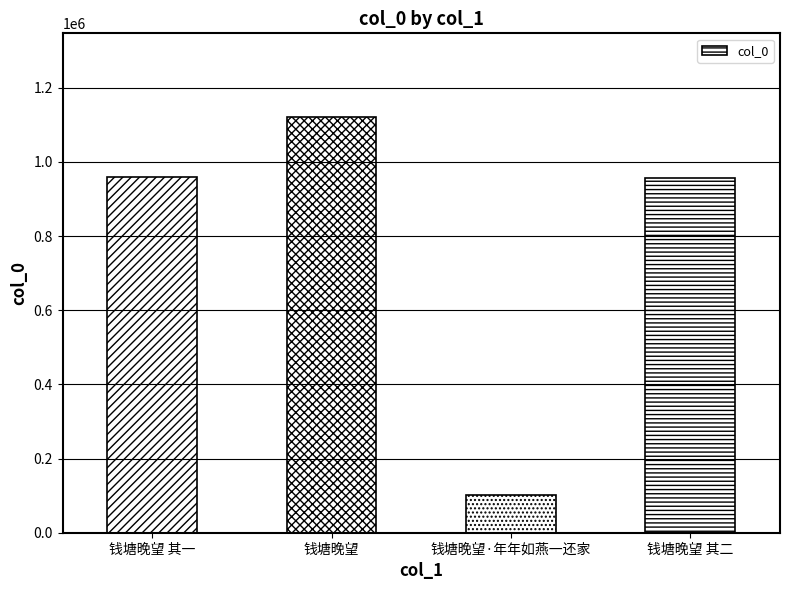

What is the average value?

784512